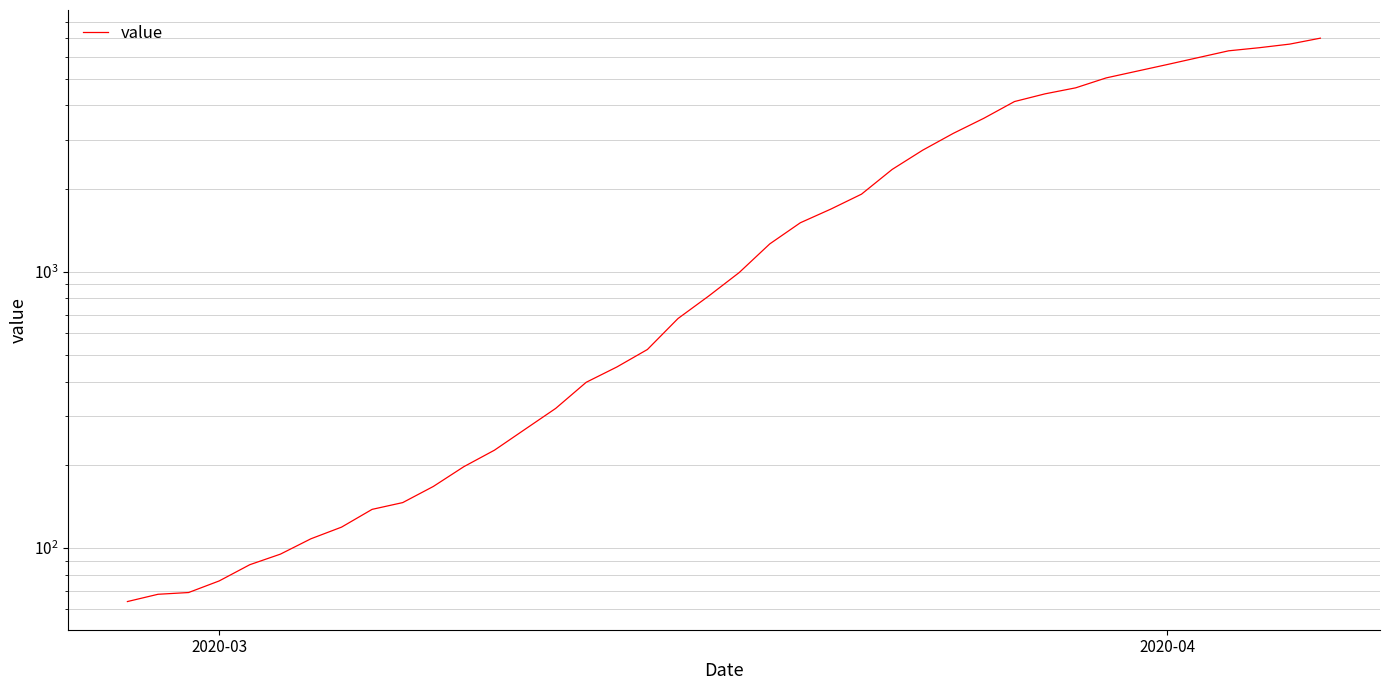

True or false: there are more than 1 points higher than both neighbors.

False